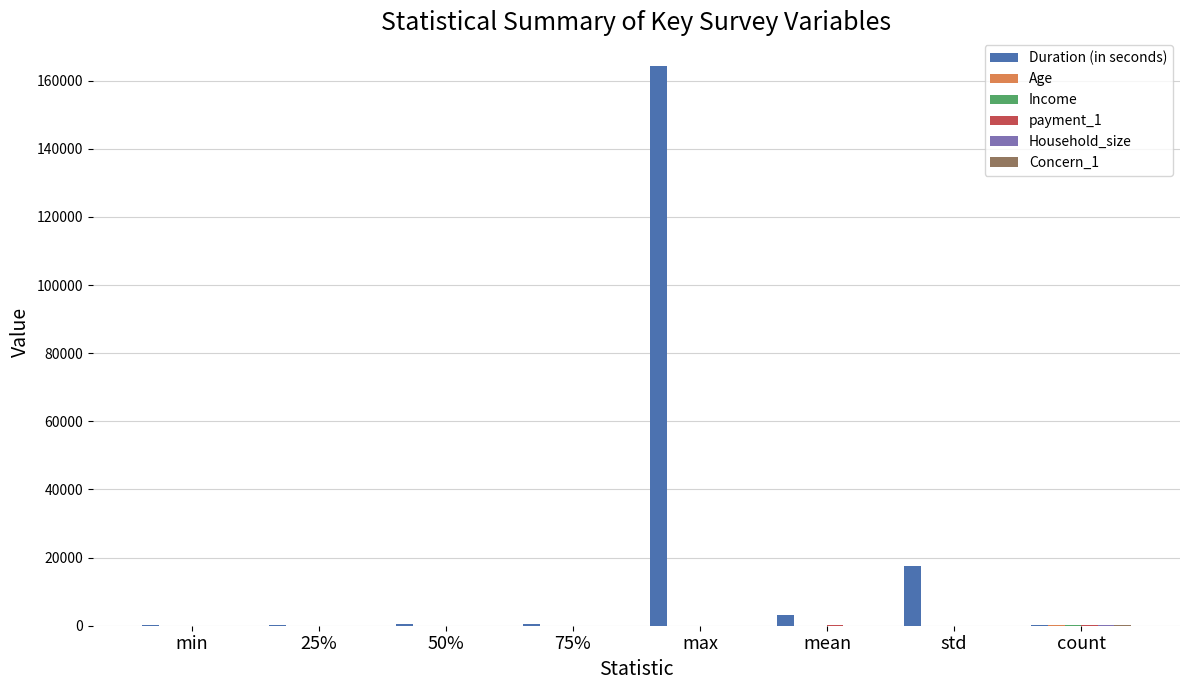

How many groups of bars are there?

8